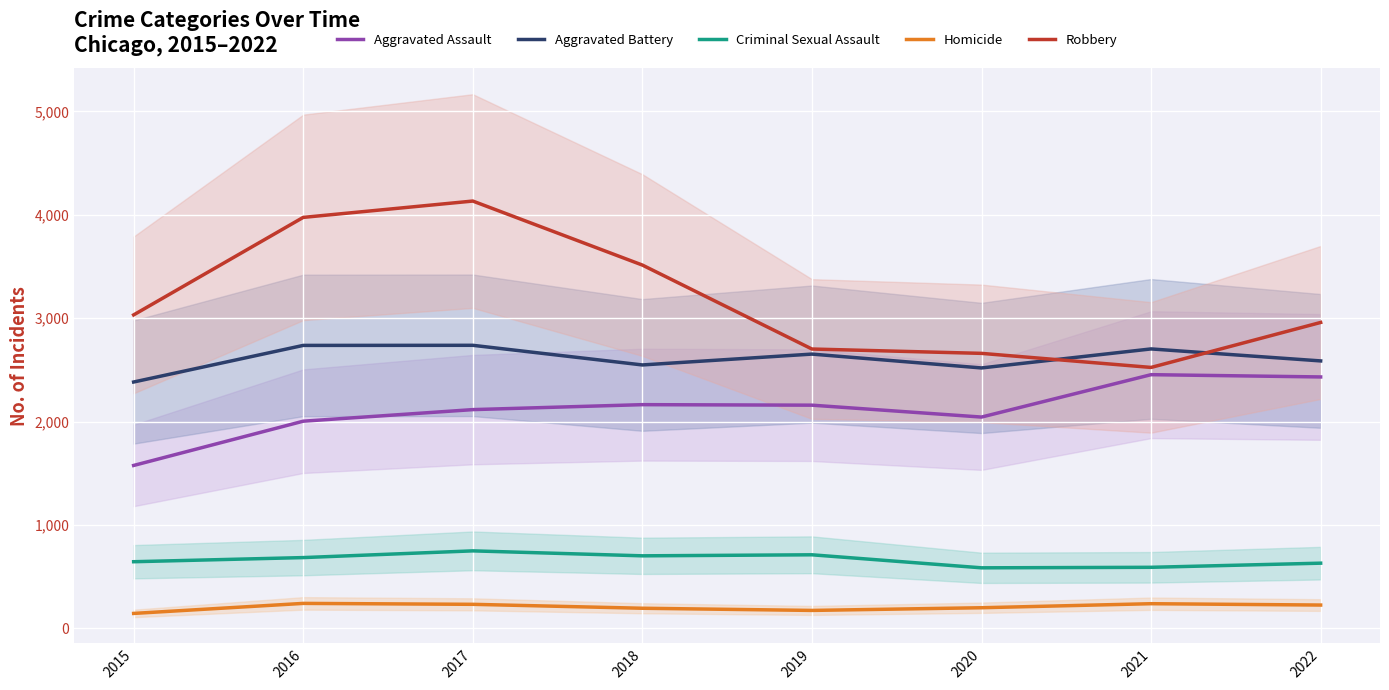

Reading left to right, transcribe all the data shown in this chart.

Aggravated Assault: 2015=1576	2016=2004	2017=2116	2018=2164	2019=2159	2020=2044	2021=2454	2022=2432
Aggravated Battery: 2015=2383	2016=2737	2017=2738	2018=2548	2019=2653	2020=2519	2021=2703	2022=2587
Criminal Sexual Assault: 2015=645	2016=685	2017=750	2018=702	2019=712	2020=586	2021=591	2022=631
Homicide: 2015=145	2016=242	2017=233	2018=195	2019=174	2020=200	2021=239	2022=226
Robbery: 2015=3032	2016=3975	2017=4133	2018=3514	2019=2702	2020=2660	2021=2524	2022=2959